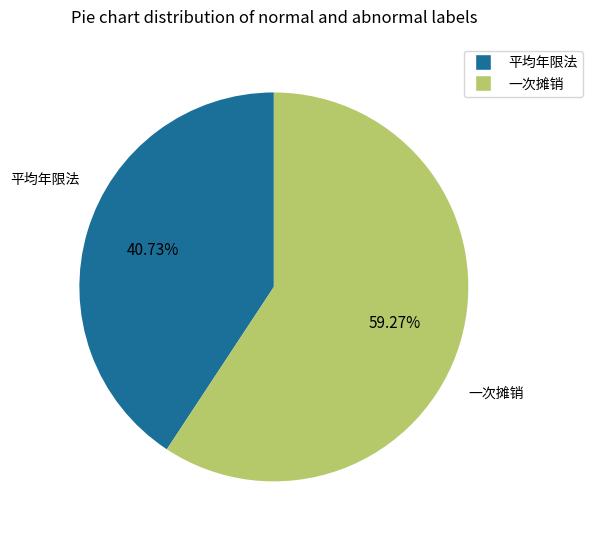

Is there a majority slice in this chart?

Yes